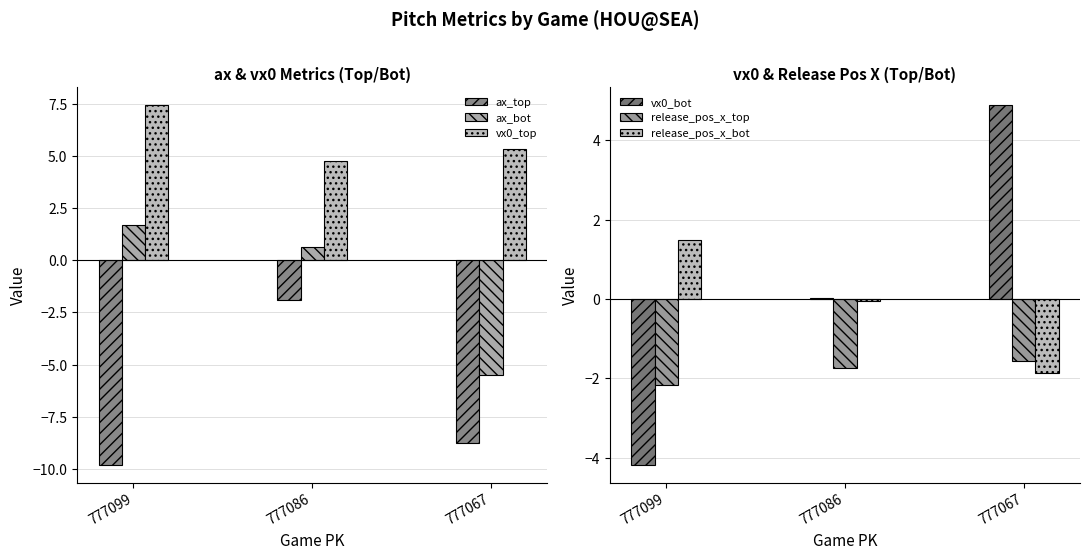

The value of vx0_top at 777067 is 7.6. True or false?

False